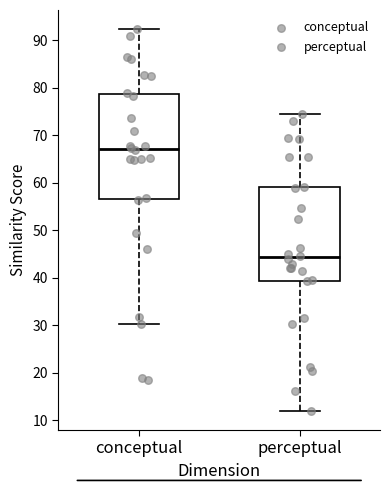

Reading left to right, read every box against the y-axis: the position of its median line, the range the box covers, and the ends of its whiskers. The values are not printed on the chart, so give them approximately, as read against the axis.

conceptual: median 67, box 57 to 79, whiskers 30 to 92
perceptual: median 44, box 39 to 59, whiskers 12 to 74